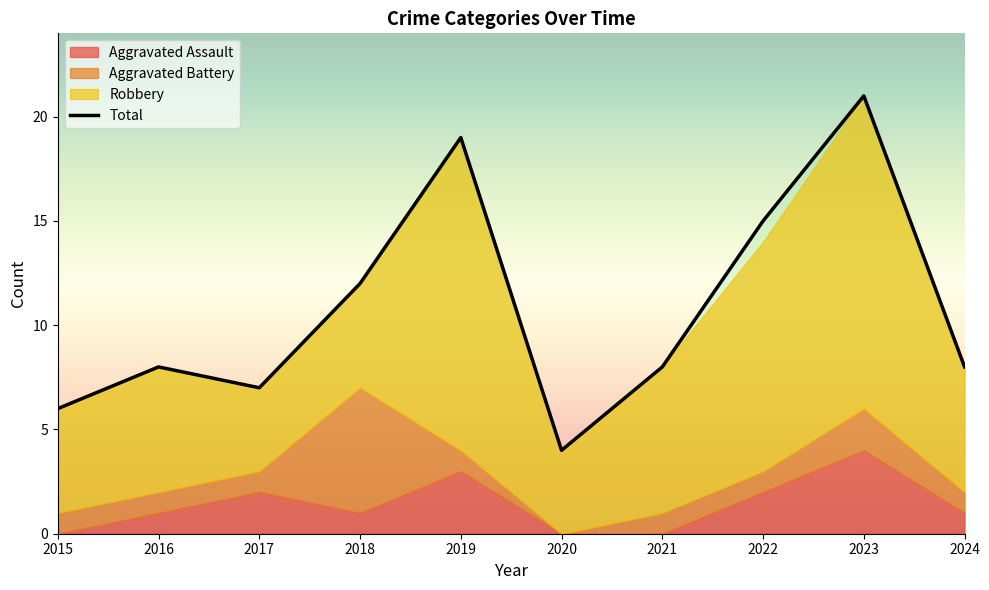

Which has a higher value, 2023 or 2020?

2023